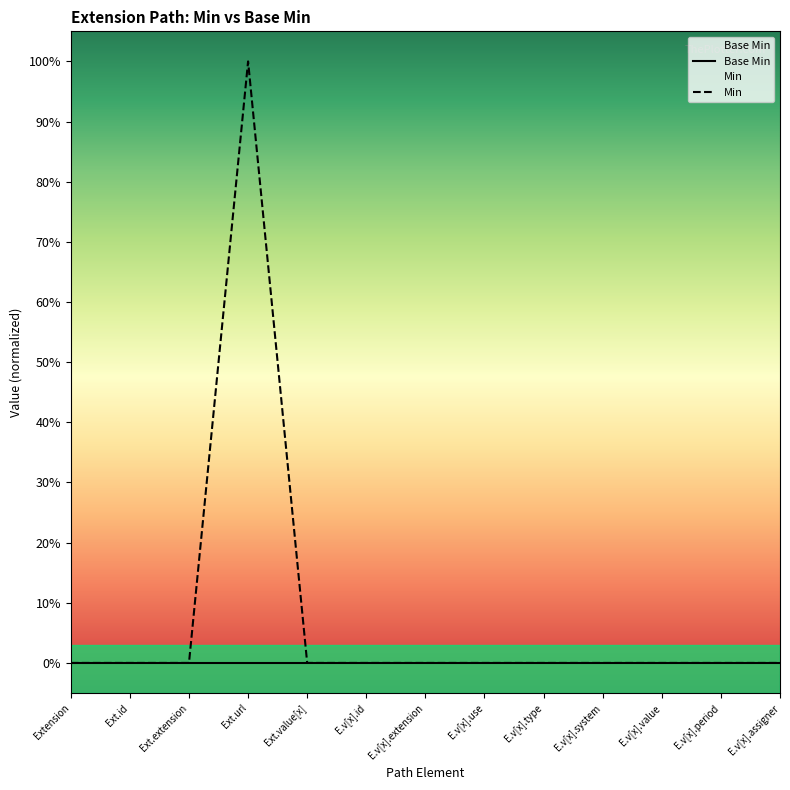

How many series are shown in this chart?

2